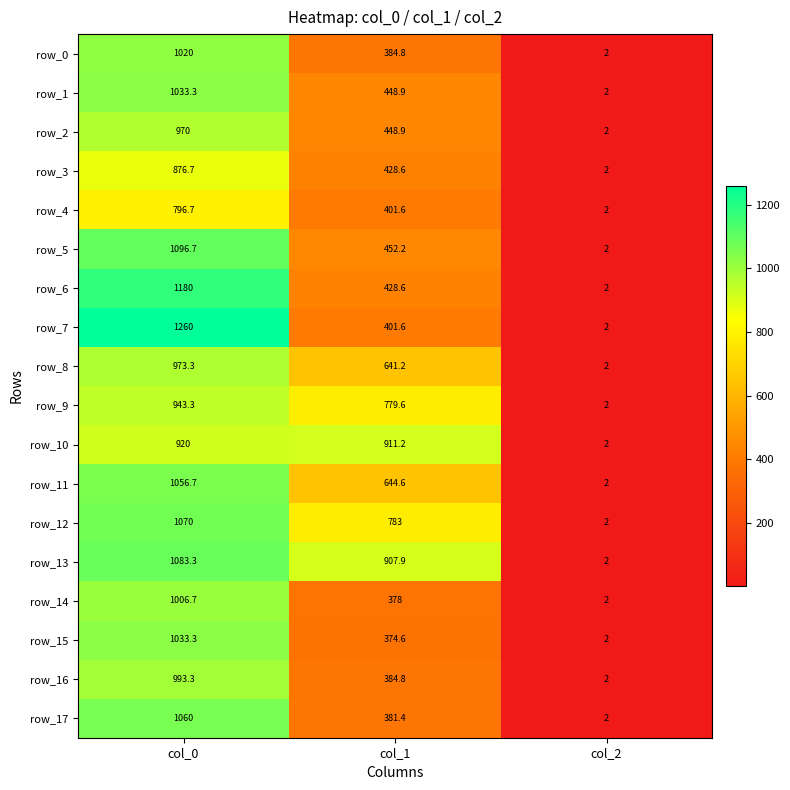

List the labels in order of row_11 value, largest first.

col_0, col_1, col_2